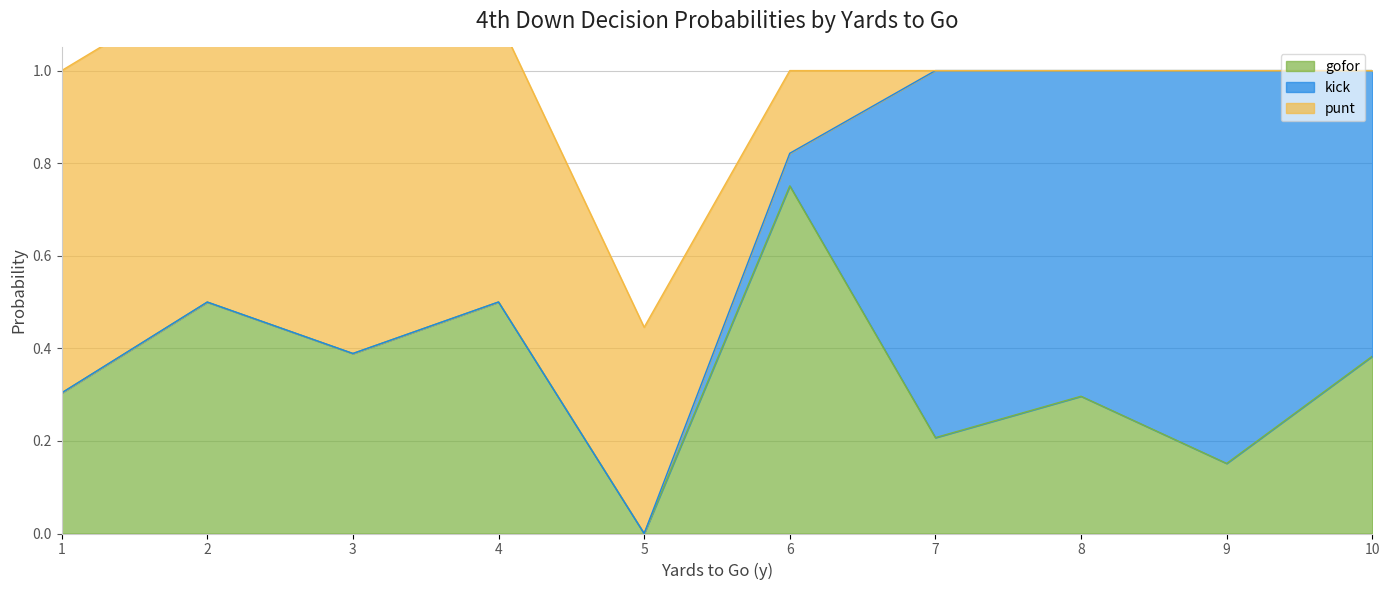

Does the chart have visible grid lines?

Yes